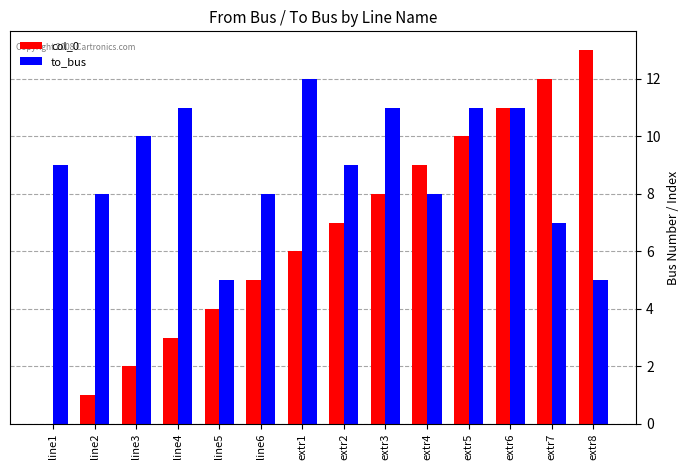

At which category is the sum across all series the highest?

extr6